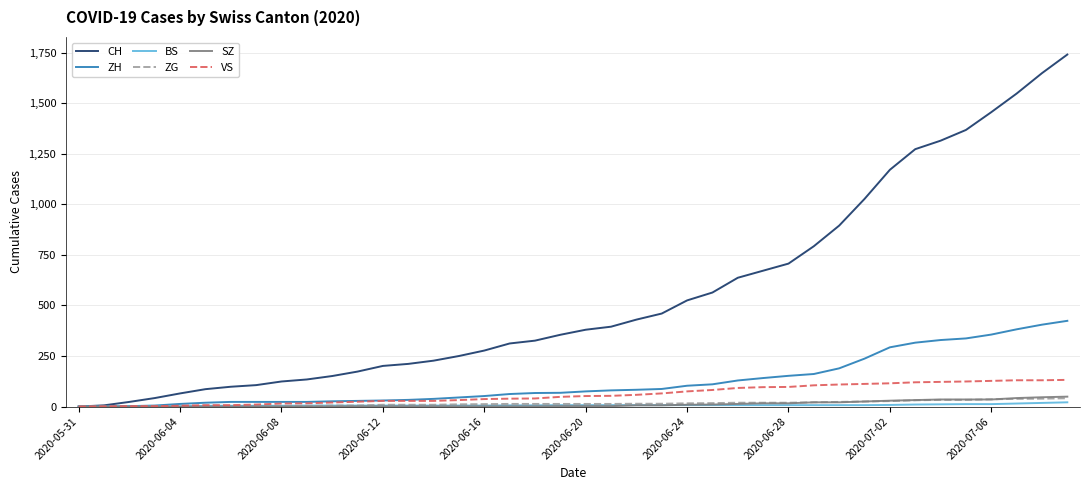

What is the maximum value for CH?

1741